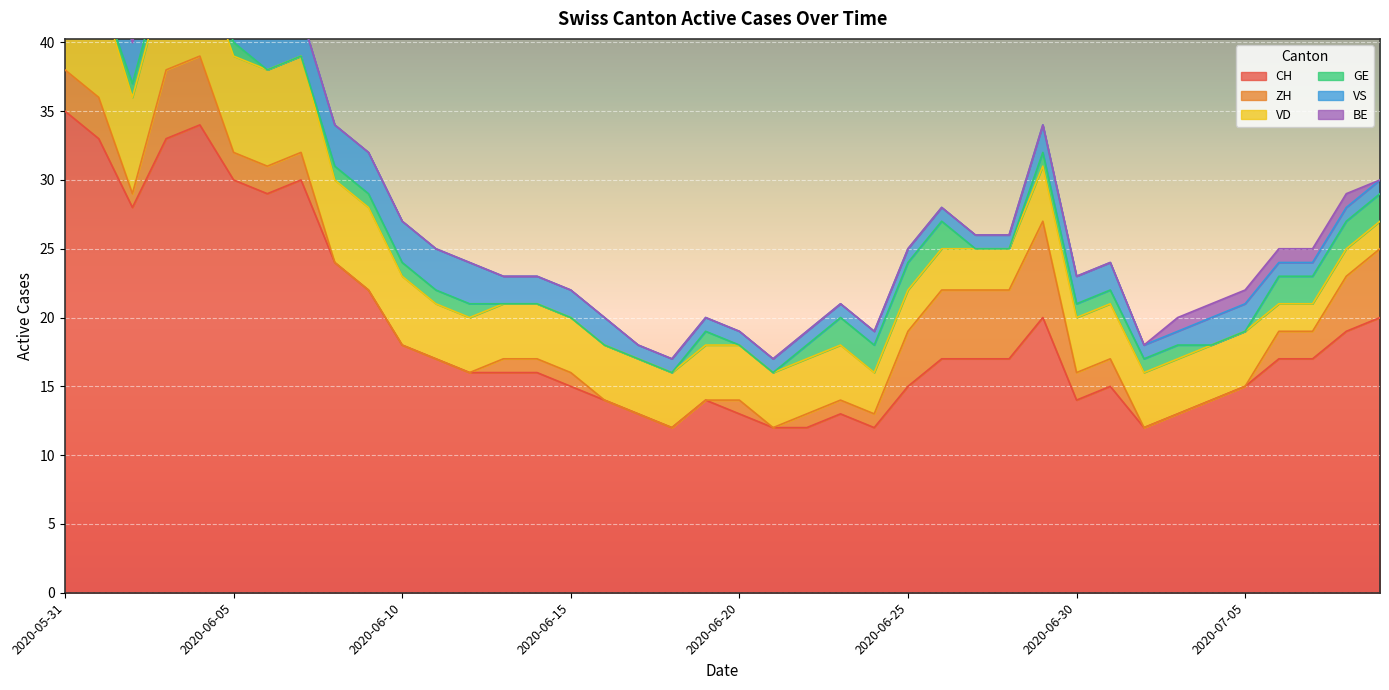

At which label is ZH closest to 3?

2020-05-31